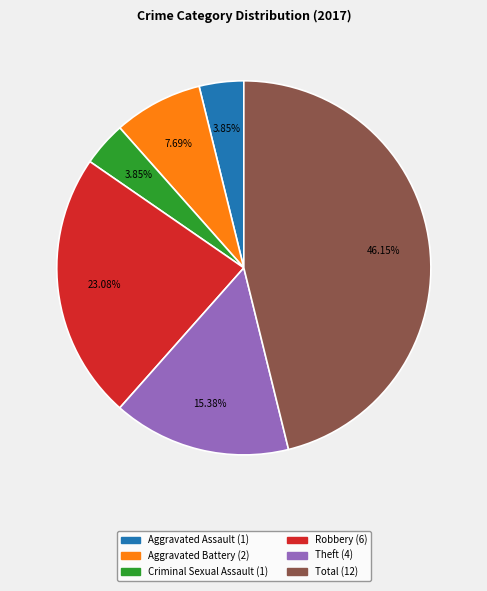

Does Robbery account for over 50% of the chart?

No